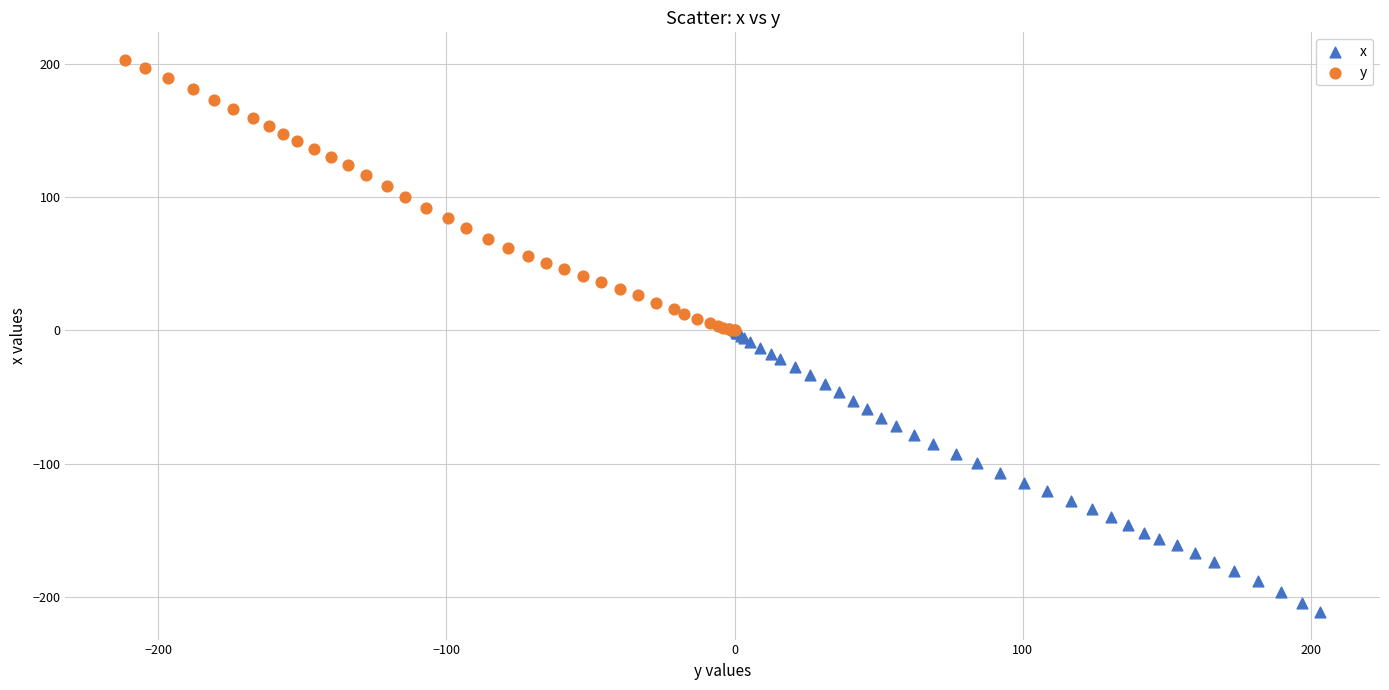

Which series contains the lowest Y value?

x